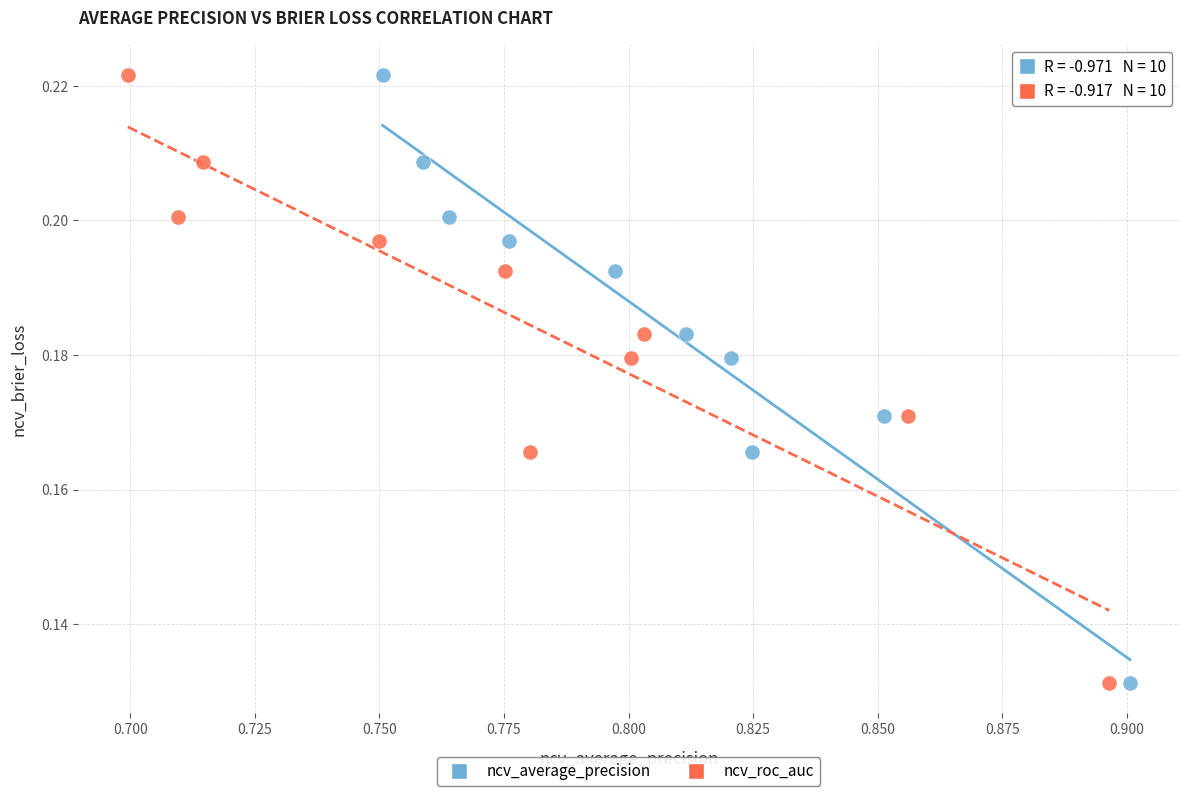

What are all the series names shown in the legend?

ncv_average_precision, ncv_roc_auc